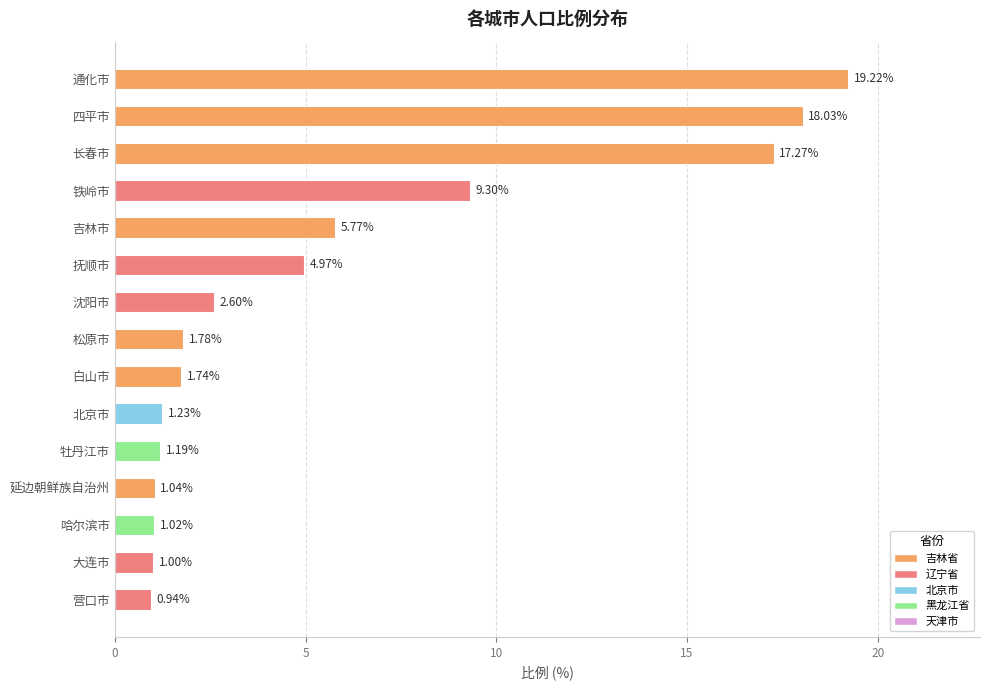

Where is the data nearest to the value 10?

铁岭市